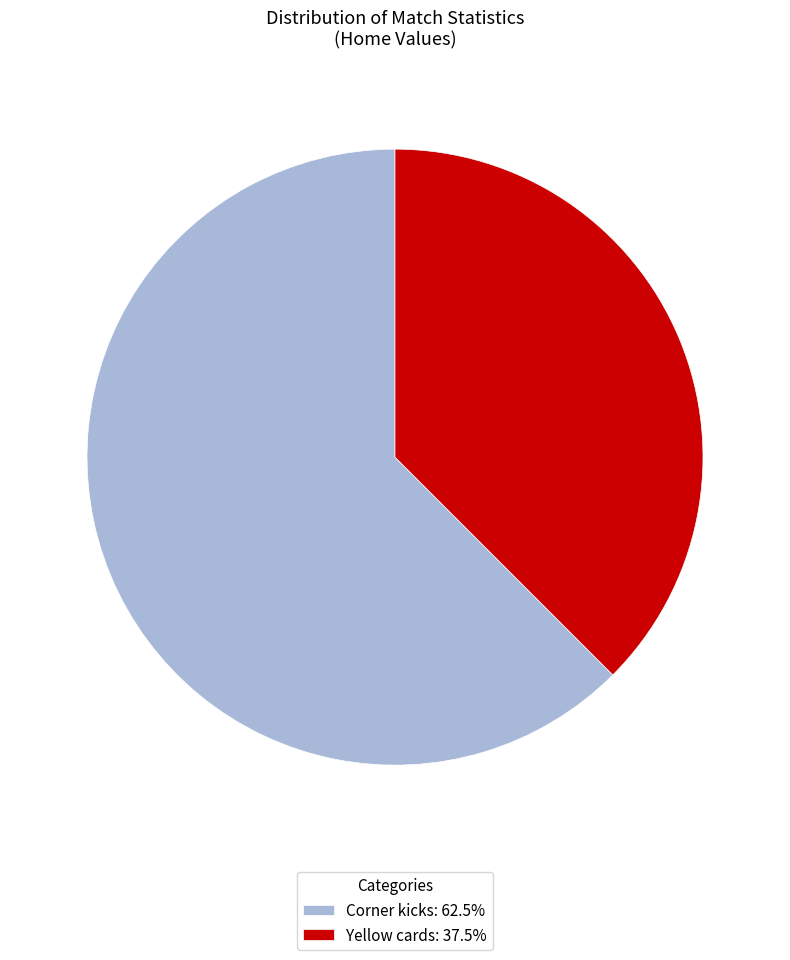

Does Corner kicks: 62.5% account for over 50% of the chart?

Yes